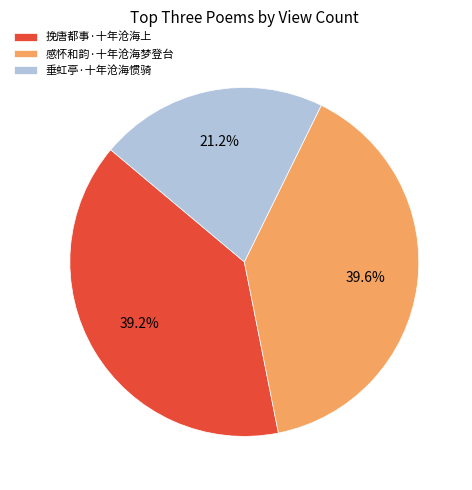

Approximately how many times larger is the value at 感怀和韵·十年沧海梦登台 compared to 挽唐都事·十年沧海上?

1.0